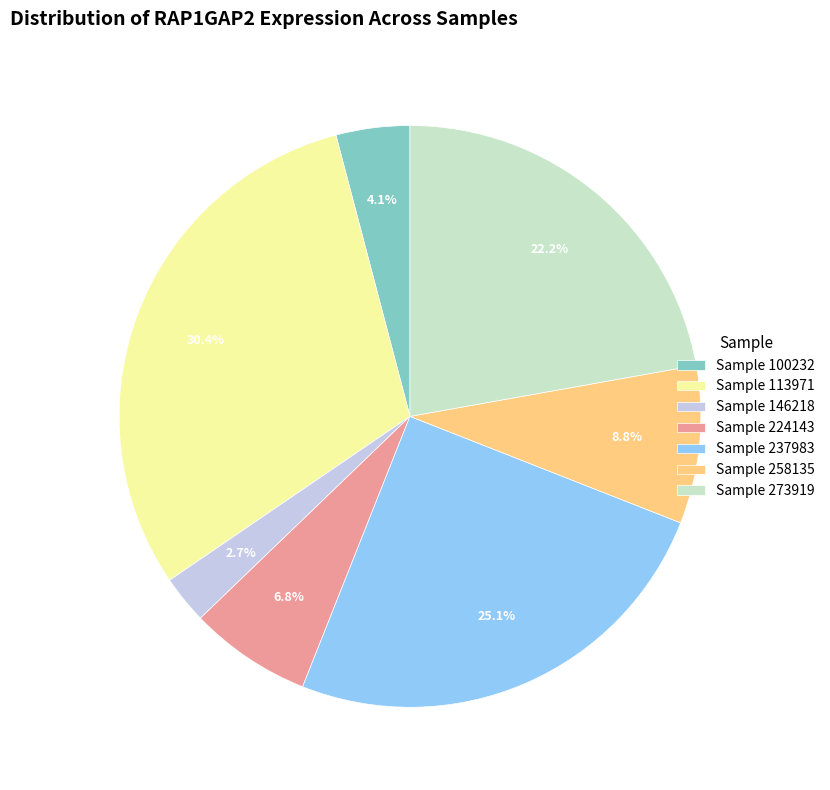

What is the smallest slice in the pie chart?

Sample 146218